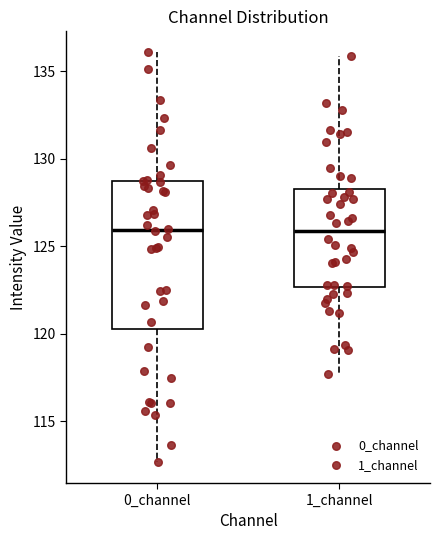

Which box is the tallest, from its lower edge to its upper edge?

0_channel